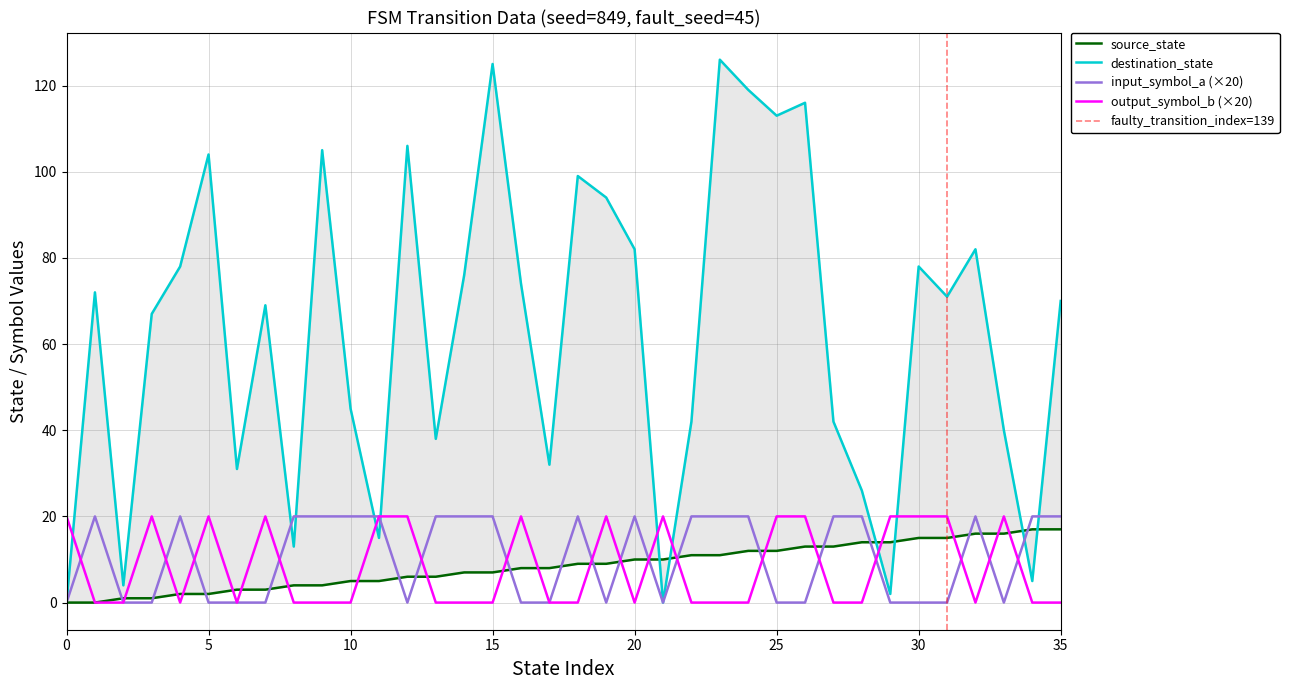

At which category does the chart reach its peak across all series?

23